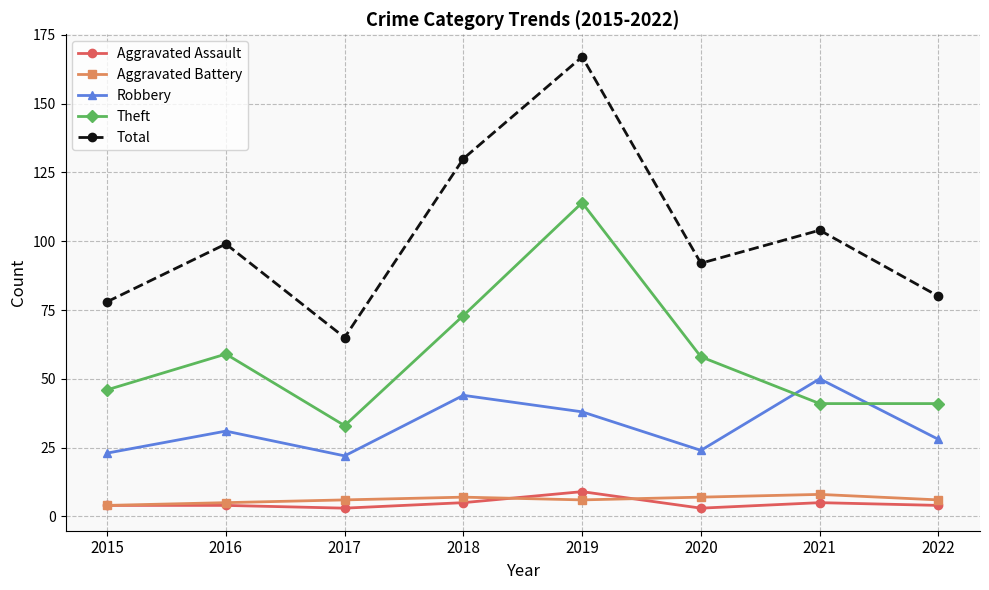

What is the maximum value shown in the chart?

167